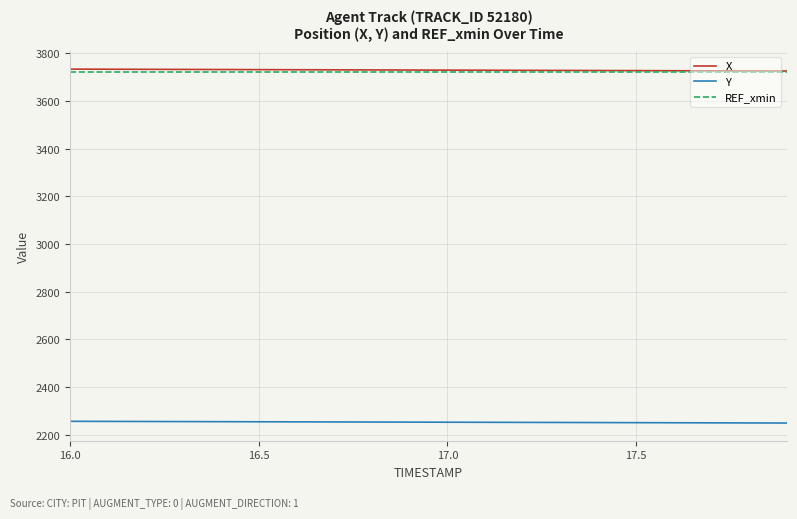

True or false: Y and REF_xmin cross at least once.

False